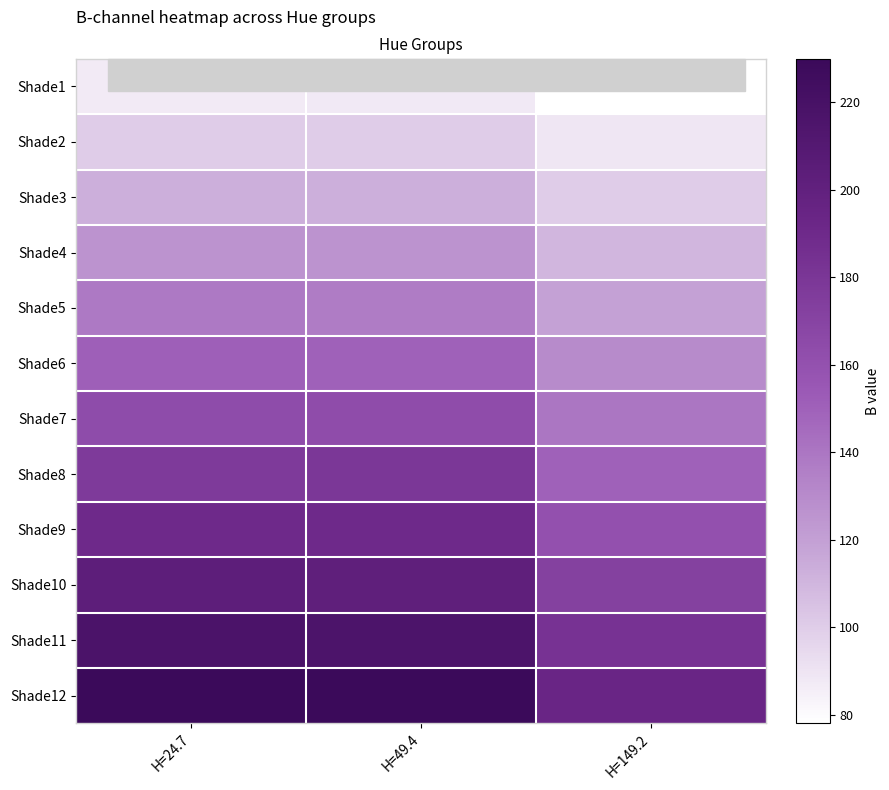

How many categories are shown in the chart?

3